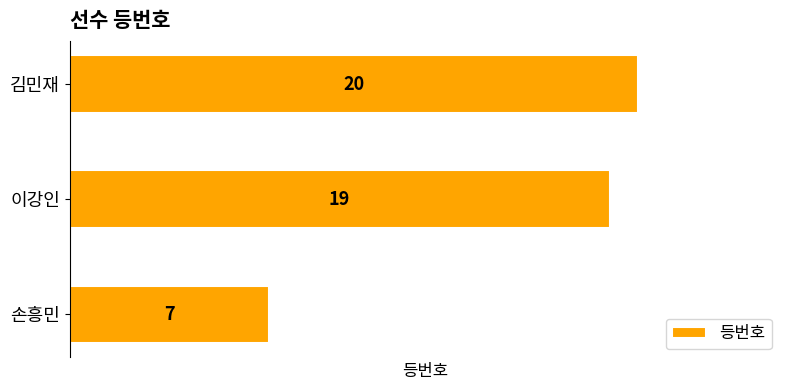

Does the chart contain any negative values?

No